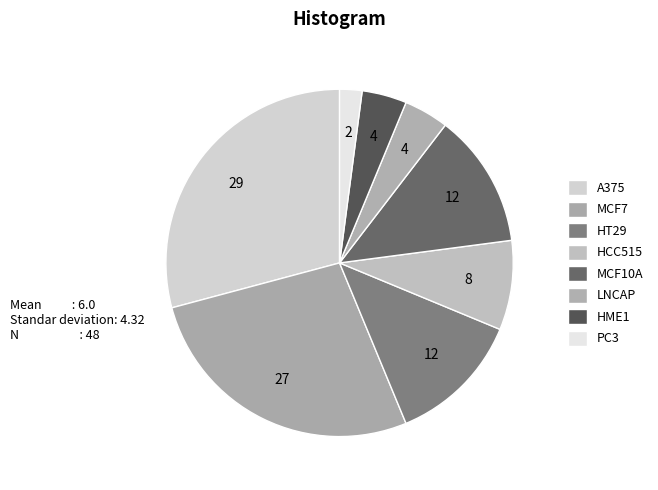

How many segments does this pie chart have?

8